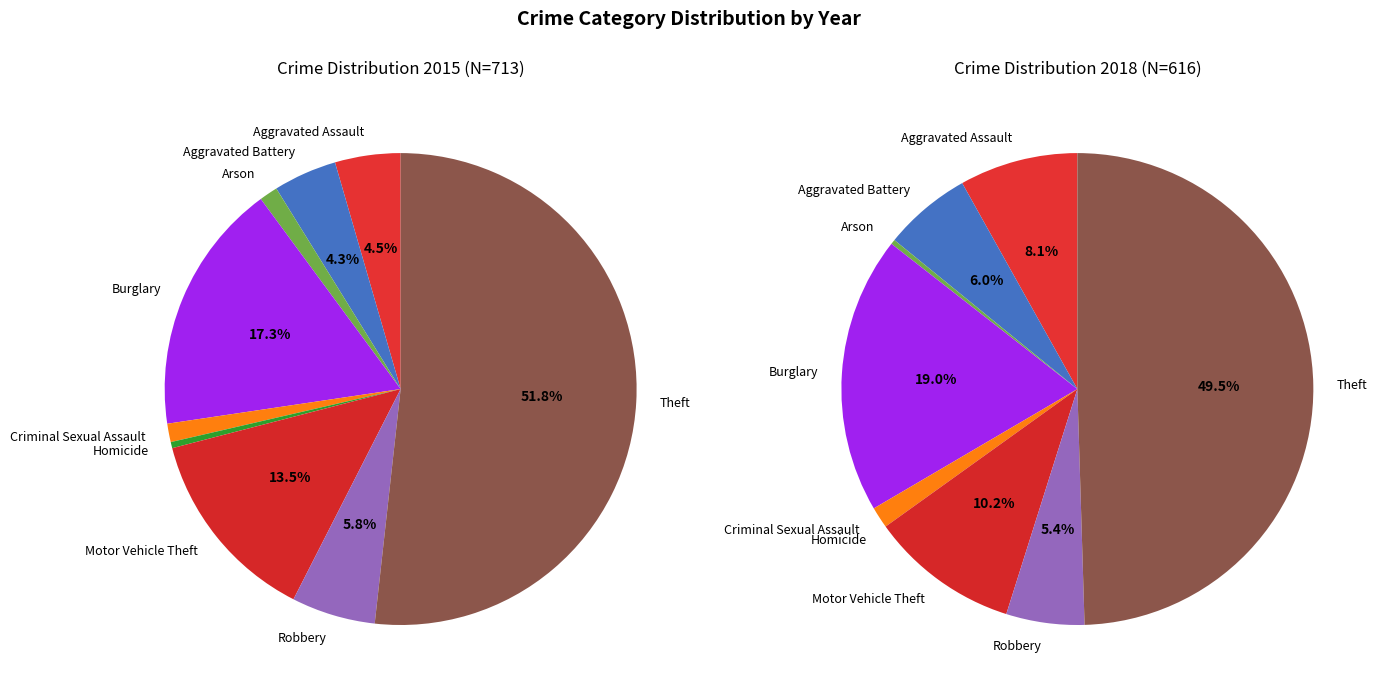

How much of the chart is everything except Criminal Sexual Assault?

98.7%